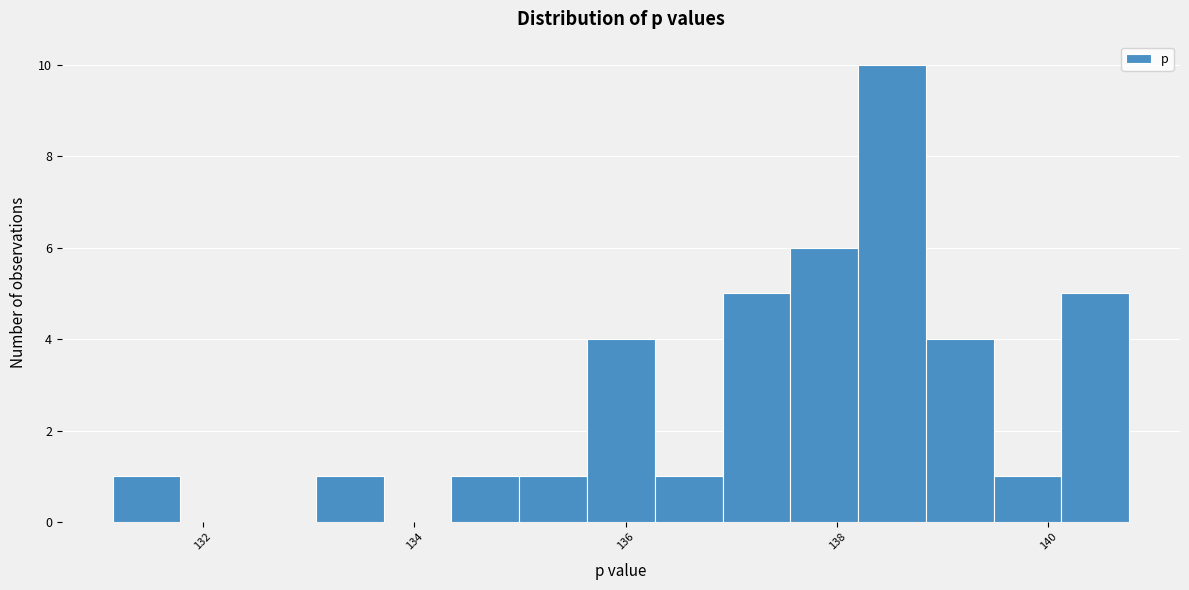

Read against the x-axis, roughly where is the centre of the tallest bar?

138.6